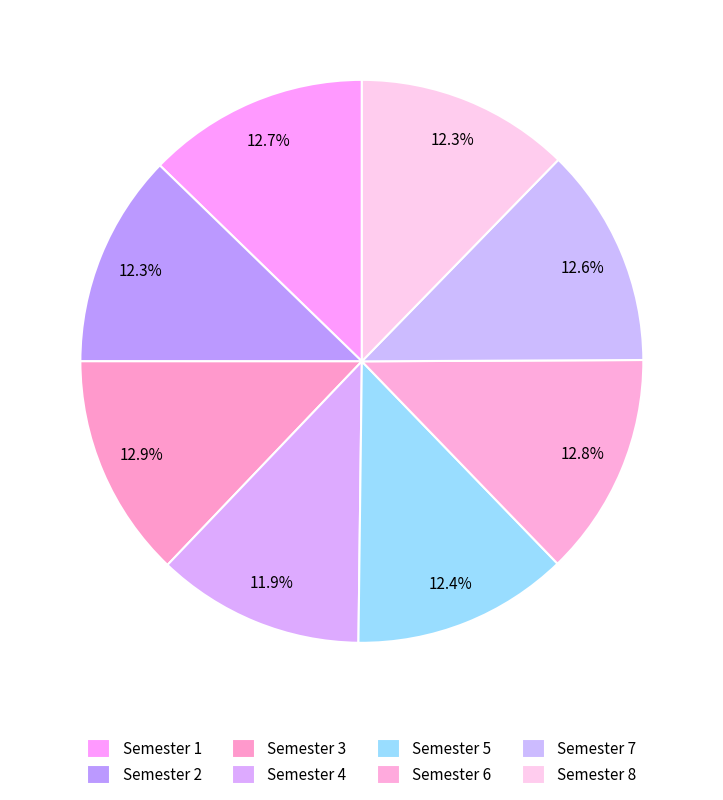

Combined, what portion of the pie is Semester 4 and Semester 8?

24.2%